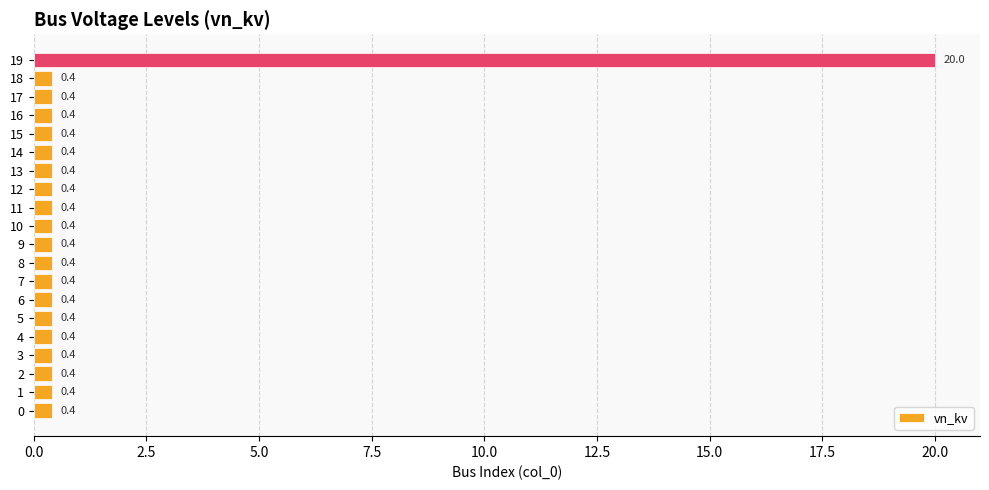

What is the minimum value shown in the chart?

0.4